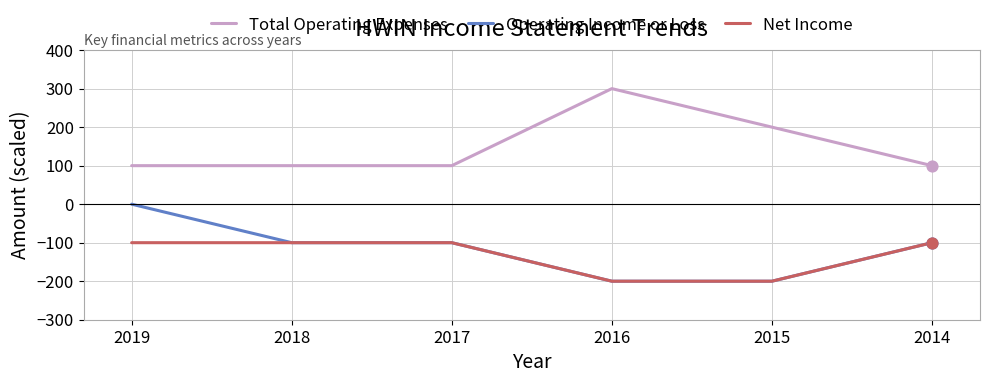

Between 2019 and 2015, which series saw the biggest shift?

Operating Income or Loss